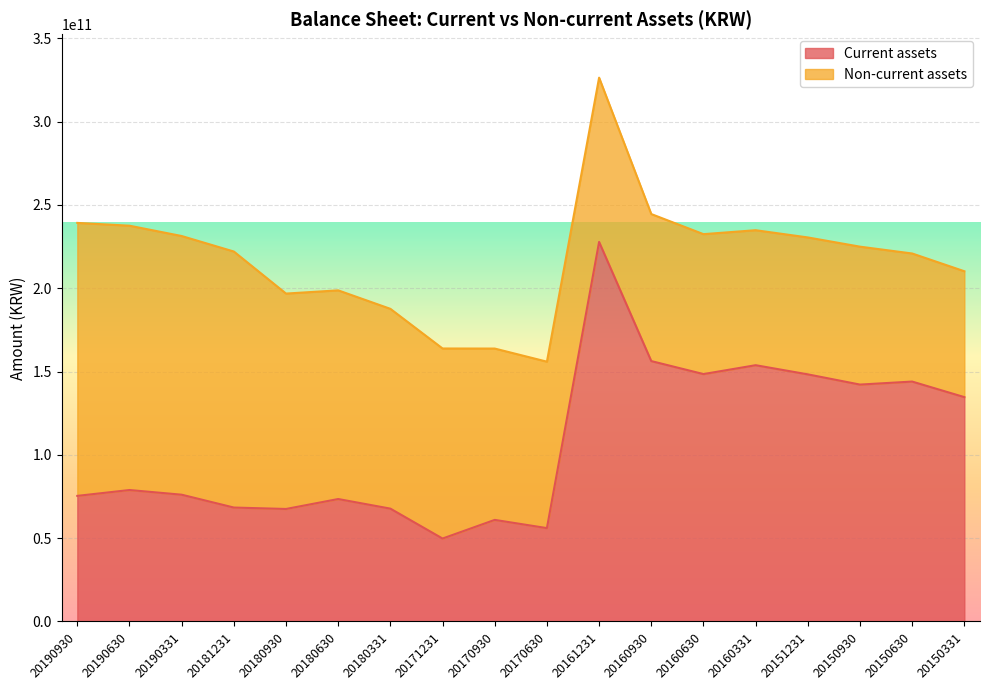

At which category does the data reach its first local peak?

20190630